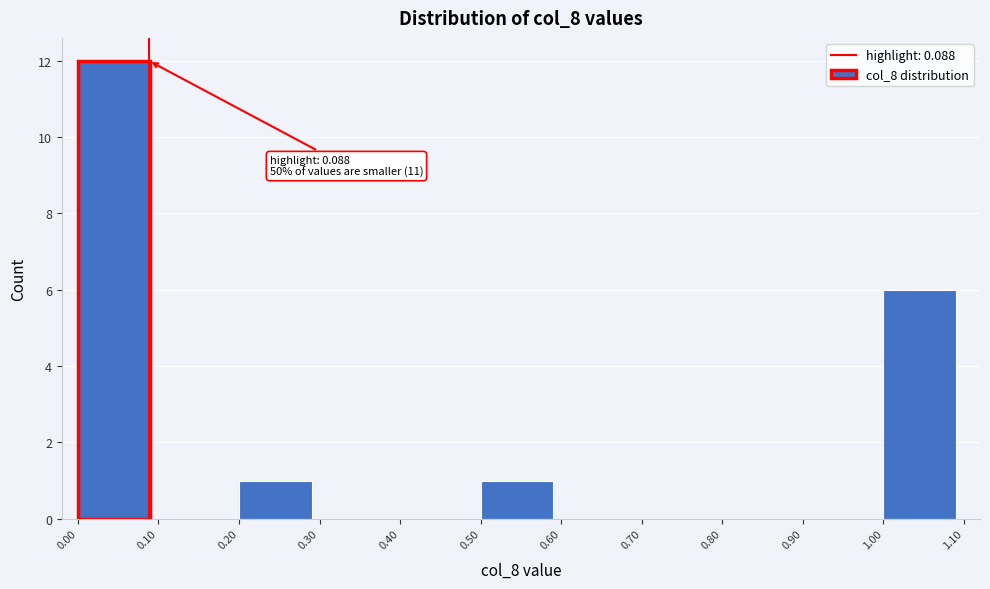

Which range on the x-axis has the tallest bar?

0.00 to 0.10